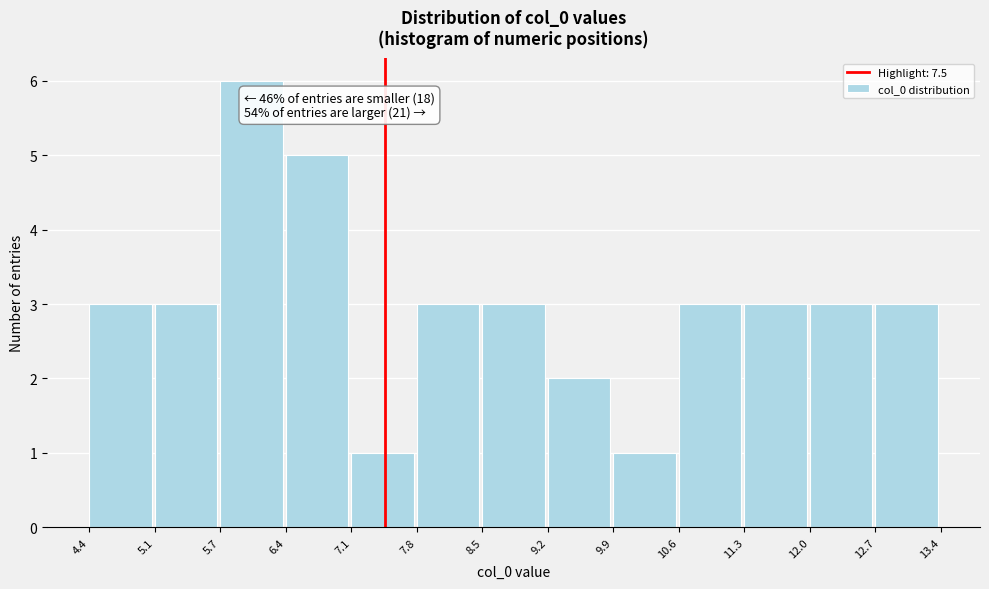

Which range on the x-axis has the tallest bar?

5.7 to 6.4